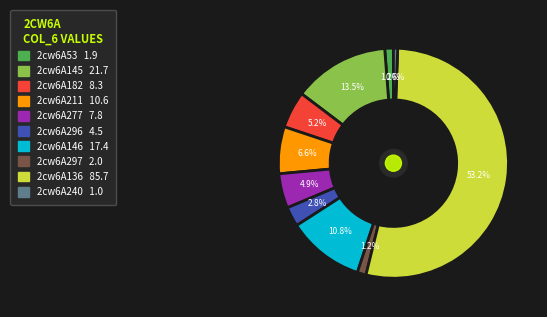

How many slices are in this pie chart?

10